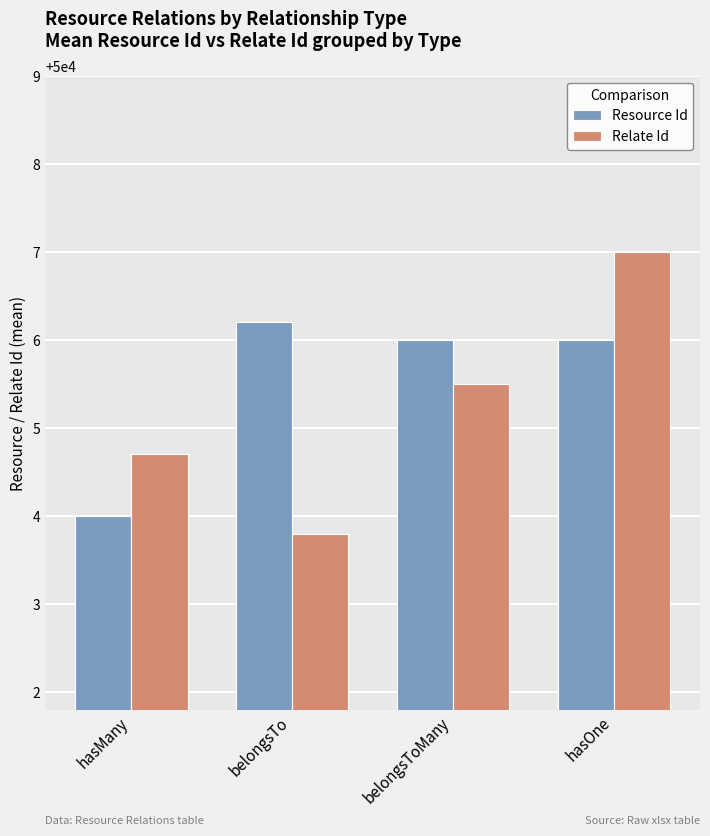

What position from the left is hasOne?

4